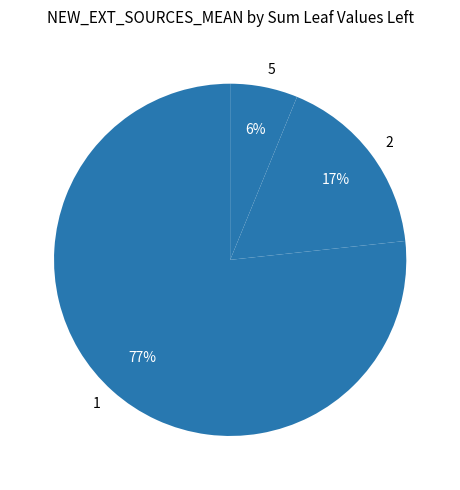

Which category has the biggest portion of the pie?

1